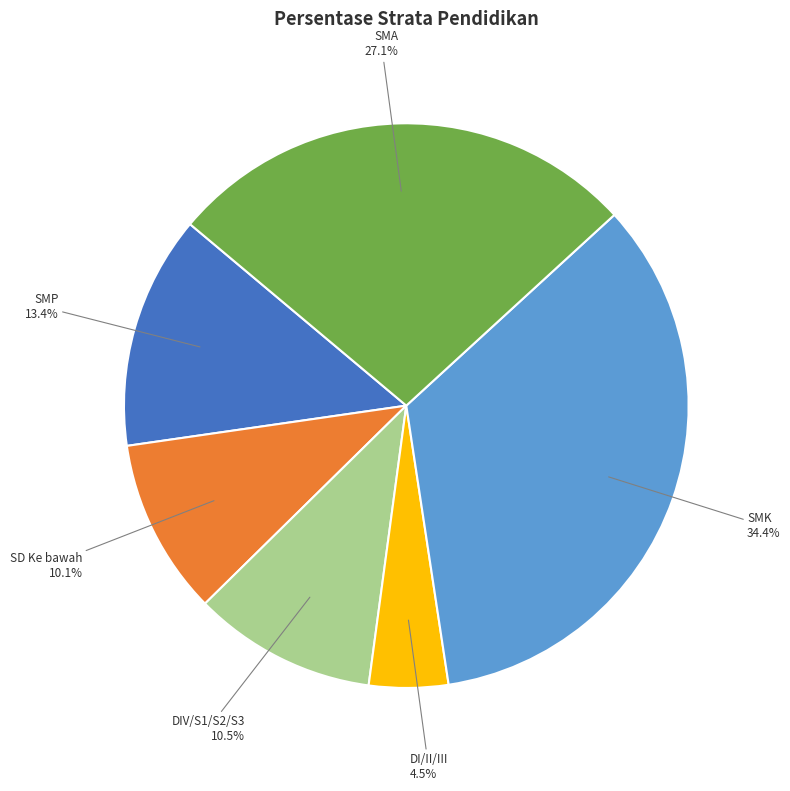

How many segments does this pie chart have?

6